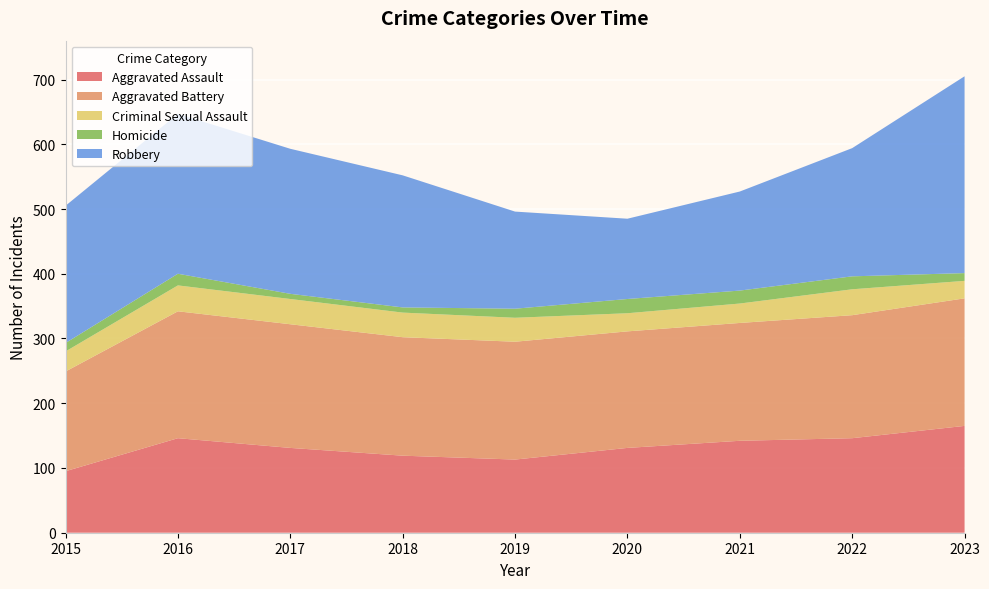

Reading right to left, list all the values displayed in this chart.

Aggravated Assault: 165	146	142	131	113	119	131	146	95
Aggravated Battery: 197	190	182	180	182	183	191	196	154
Criminal Sexual Assault: 27	40	30	28	37	38	39	40	31
Homicide: 12	20	20	22	14	8	8	18	13
Robbery: 304	198	153	124	150	204	224	247	212